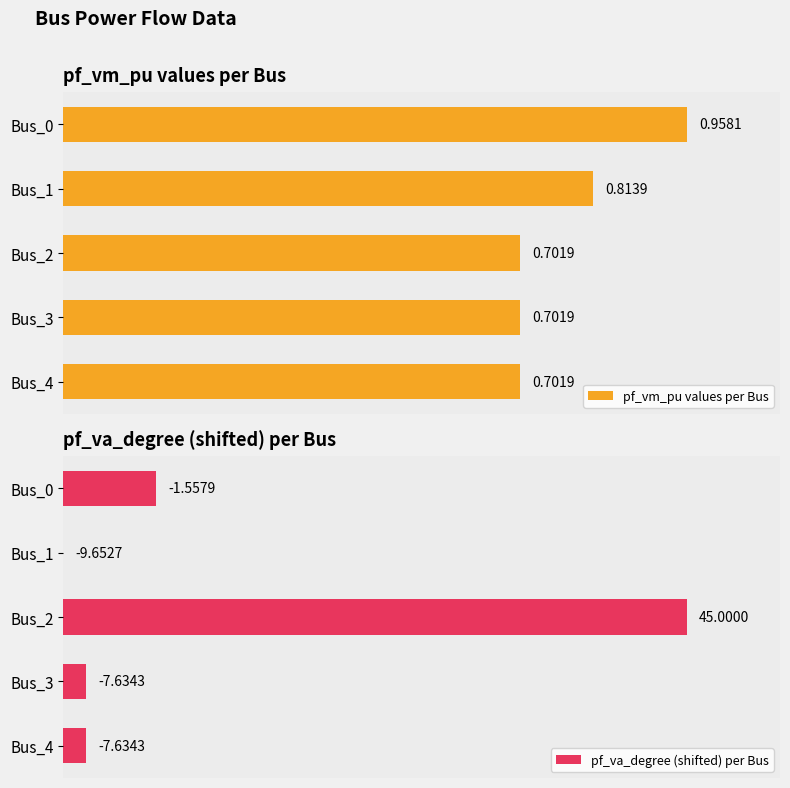

Between Bus_0 and Bus_1, which series saw the biggest shift?

pf_vm_pu values per Bus